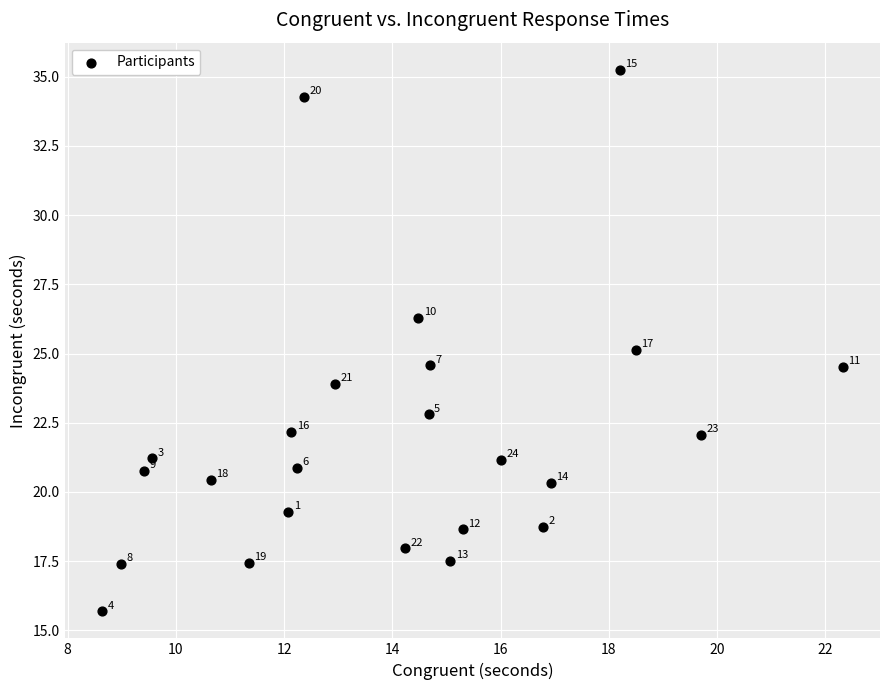

What Y value in the scatter plot is closest to 25?

25.1